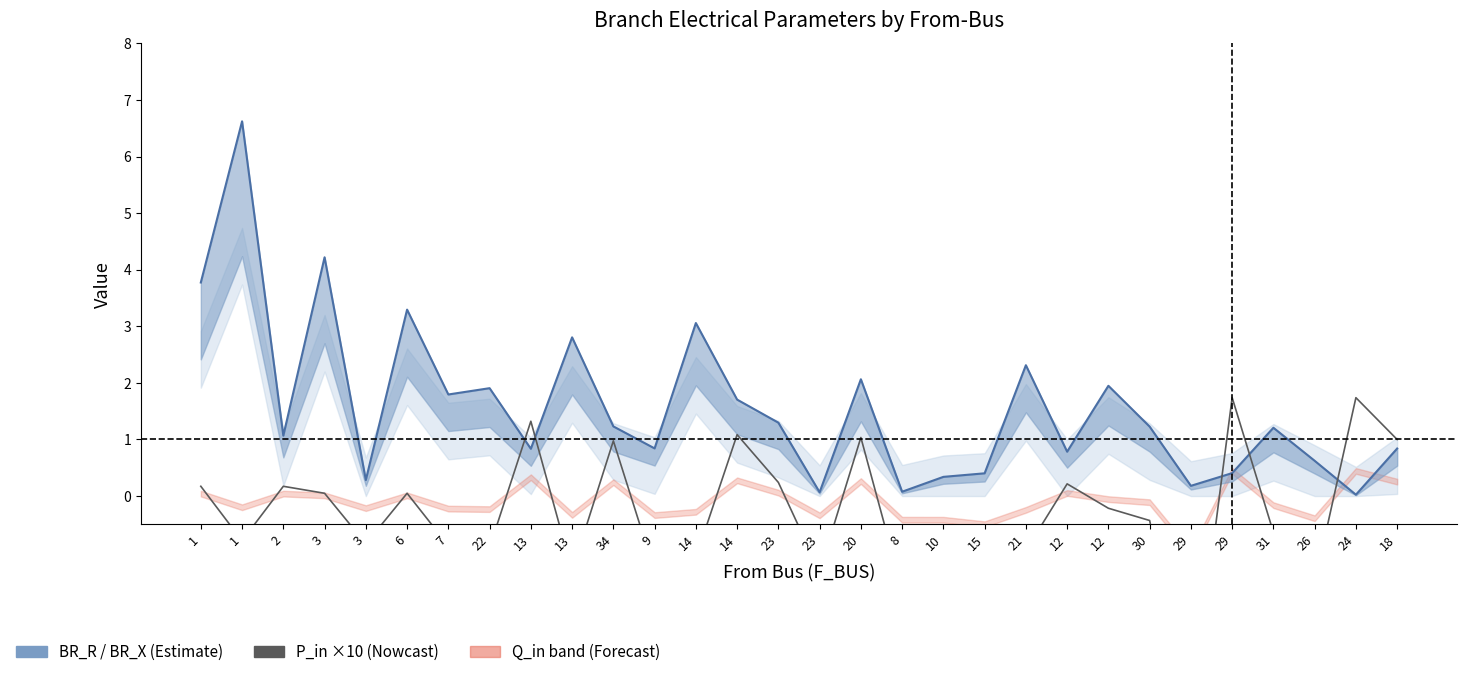

At how many categories does at least one series exceed 4?

2